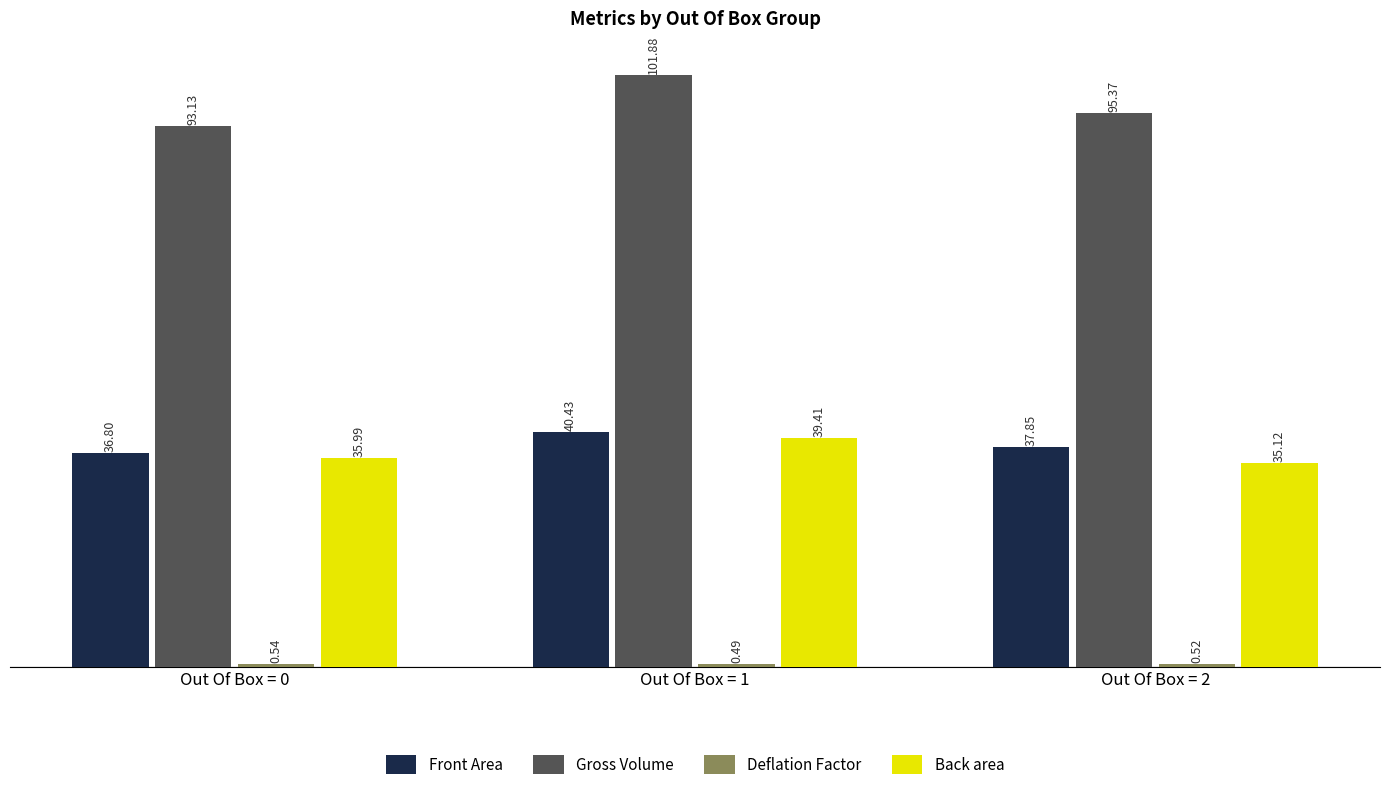

At which category is the sum across all series the highest?

Out Of Box = 1